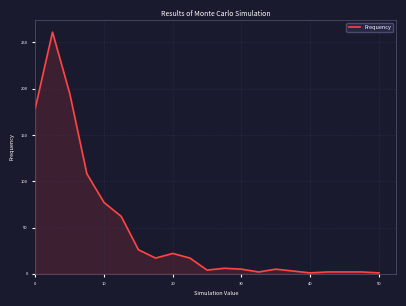

What is the average value?

47